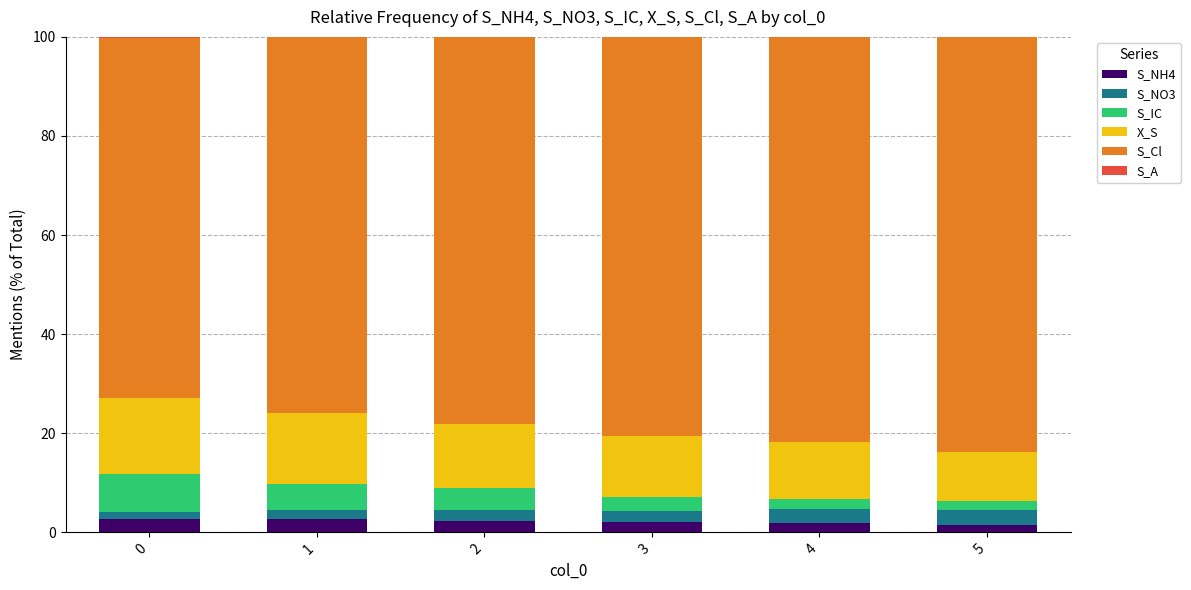

How many distinct data groups are displayed?

6